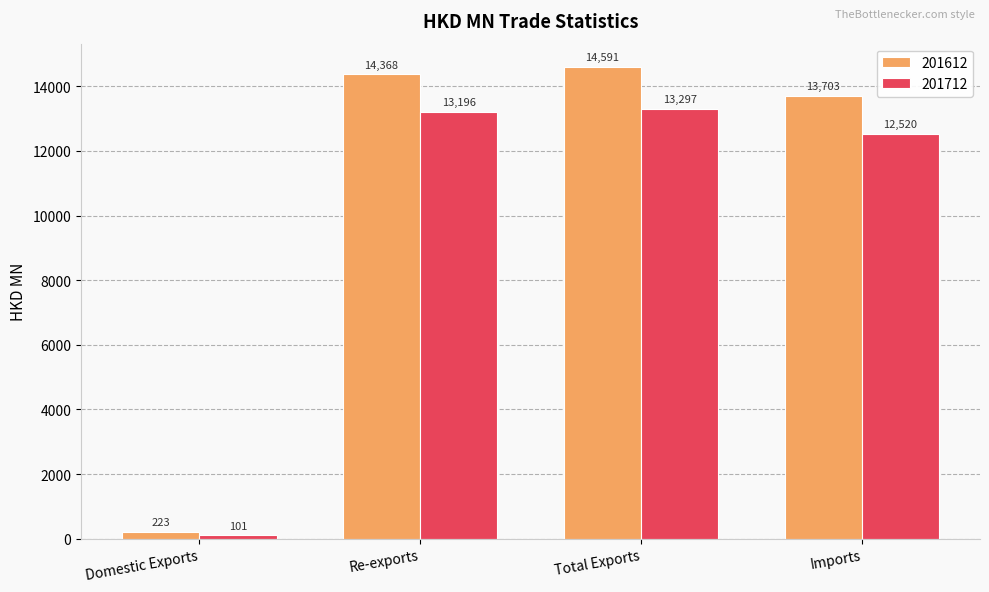

How many bars are there in each group?

2